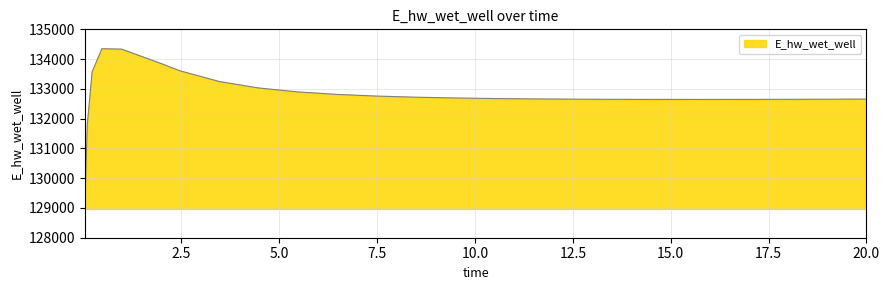

How many lines are shown in the chart?

1